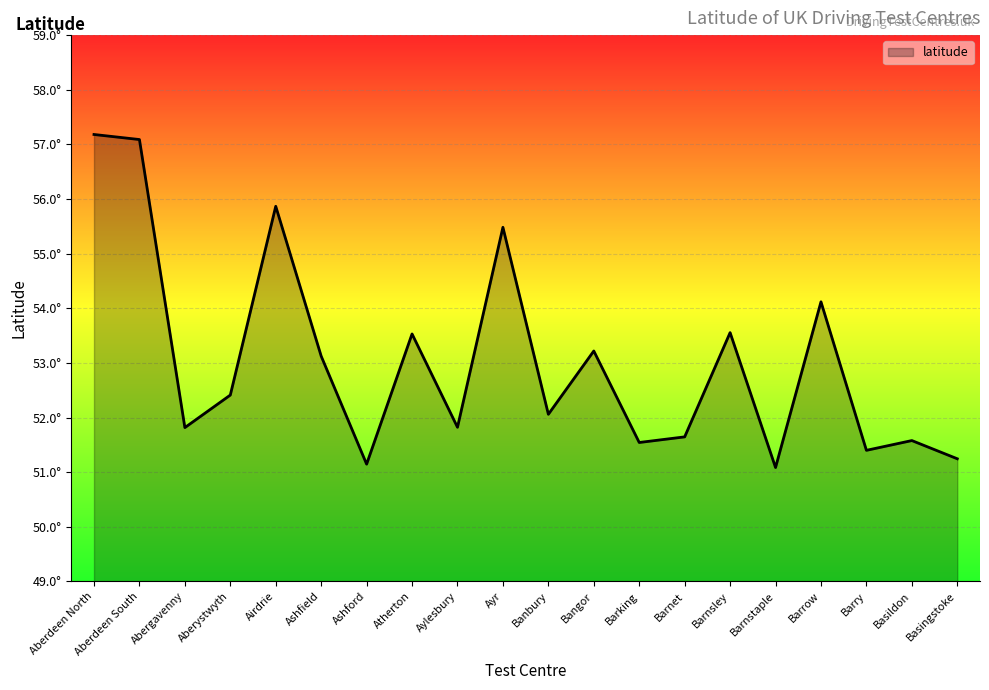

At which label is the value closest to 54?

Barrow